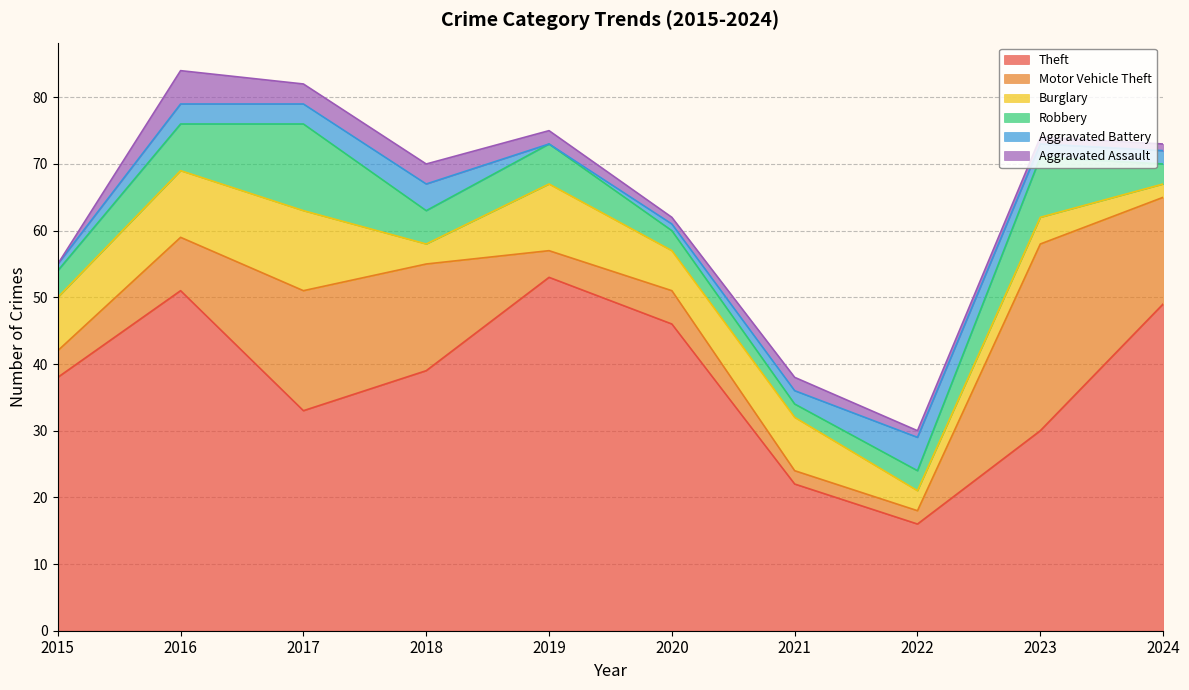

The Aggravated Battery series shows 1 at 2021. True or false?

False